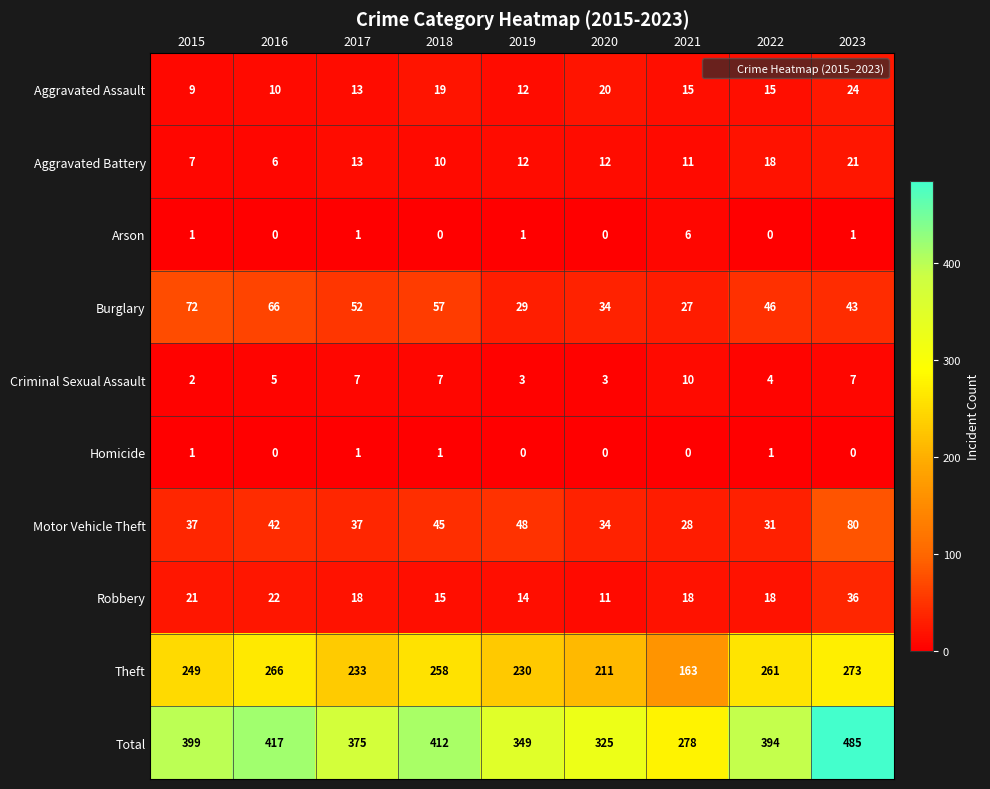

Which series has the widest spread of values?

Total